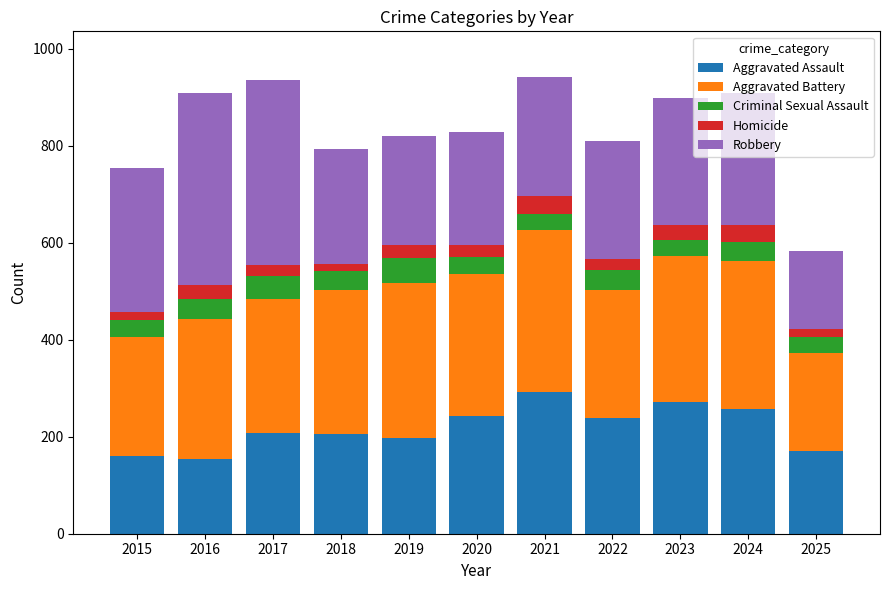

What value does the Aggravated Assault series have at 2017?

207